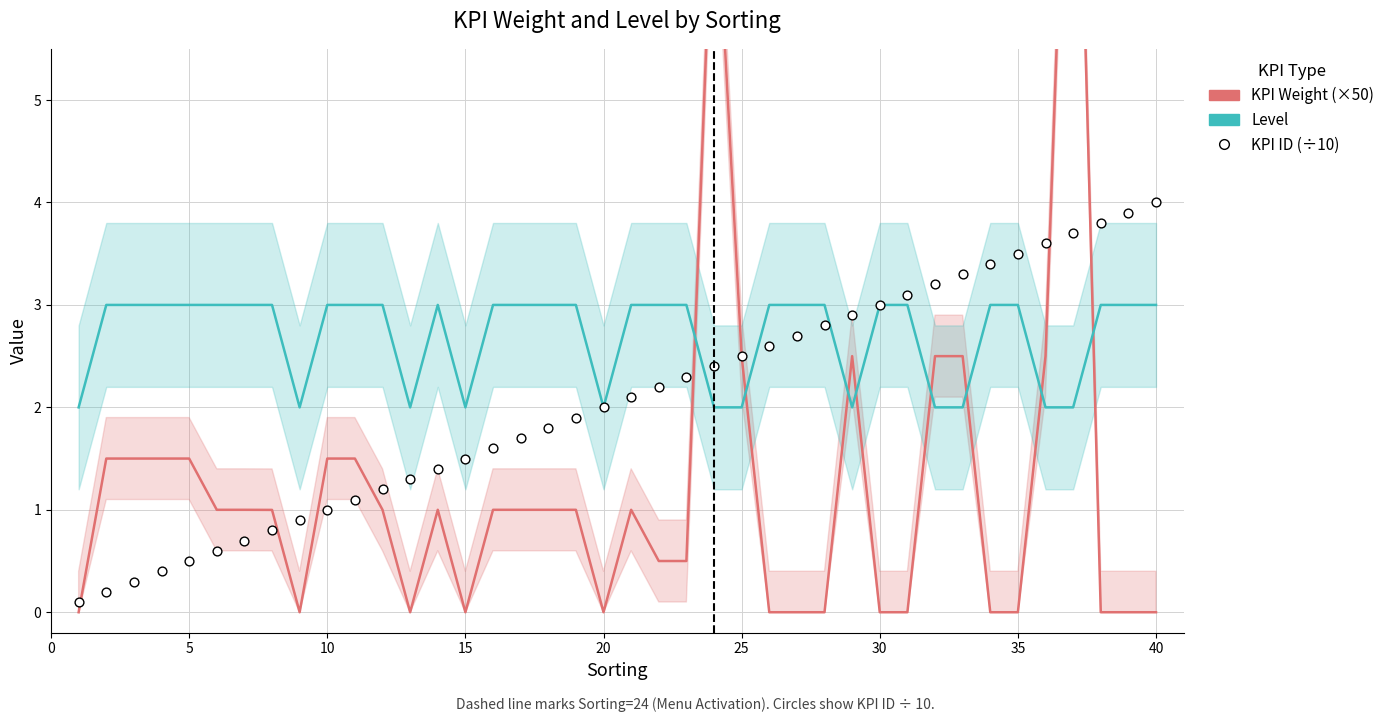

At how many categories does at least one series exceed 9?

1